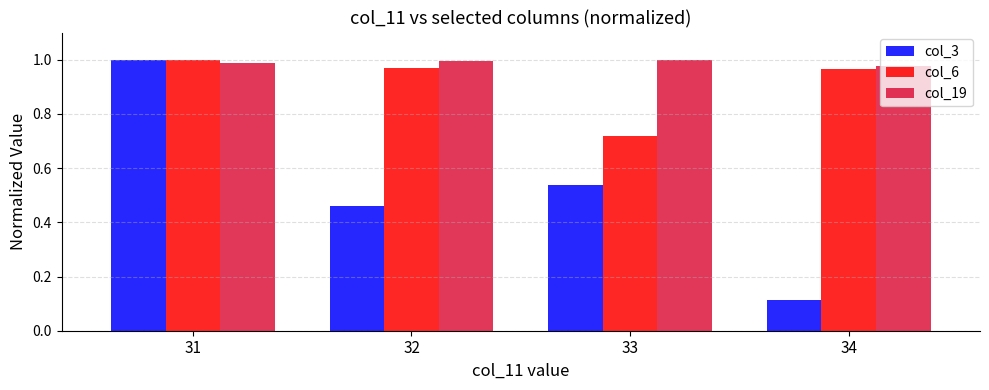

List the labels in order of col_3 value, largest first.

31, 33, 32, 34